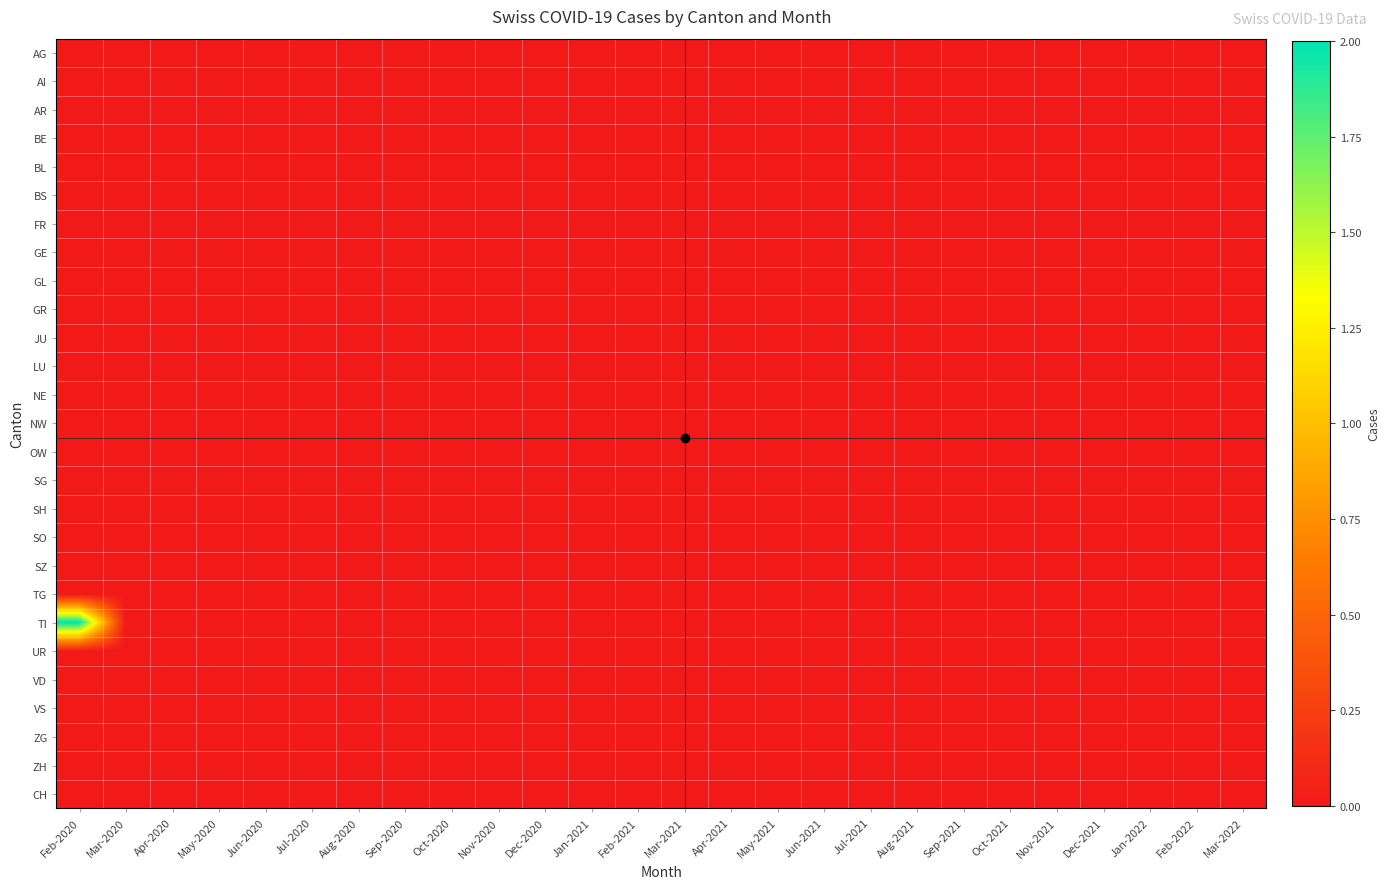

At how many categories does at least one series exceed 1?

1